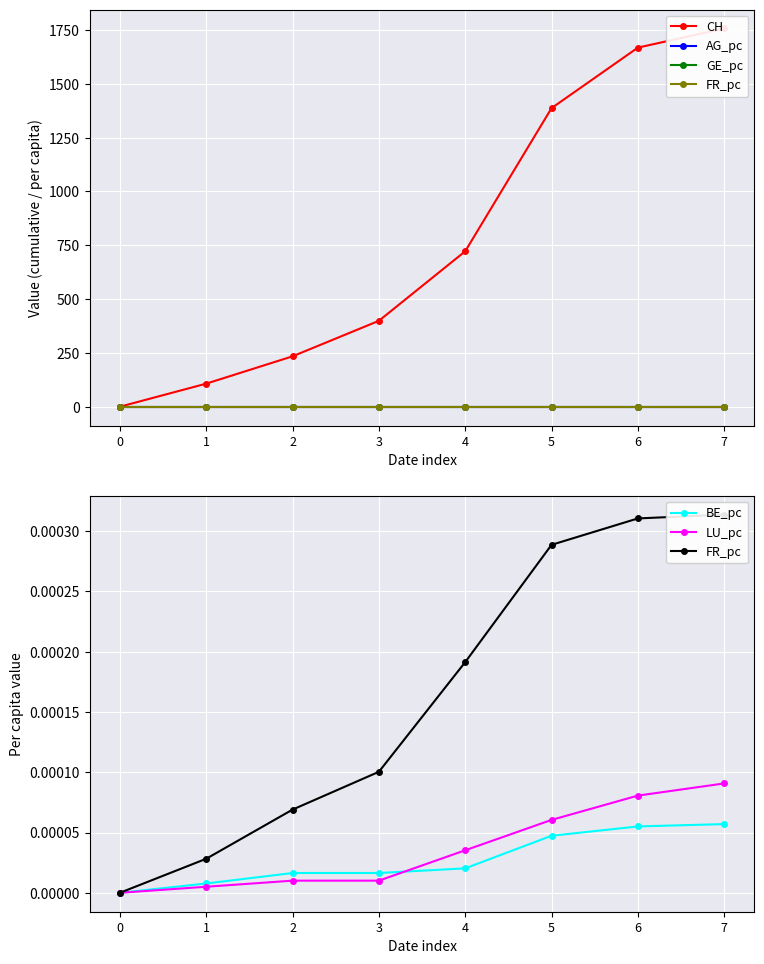

Which series has the widest spread of values?

CH